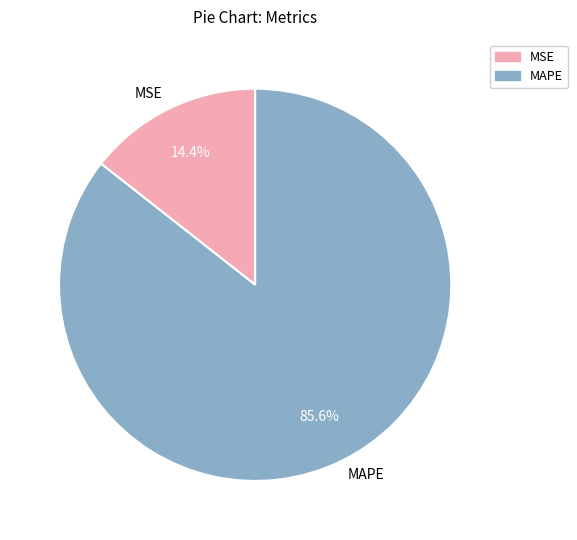

Between MSE and MAPE, which is larger?

MAPE